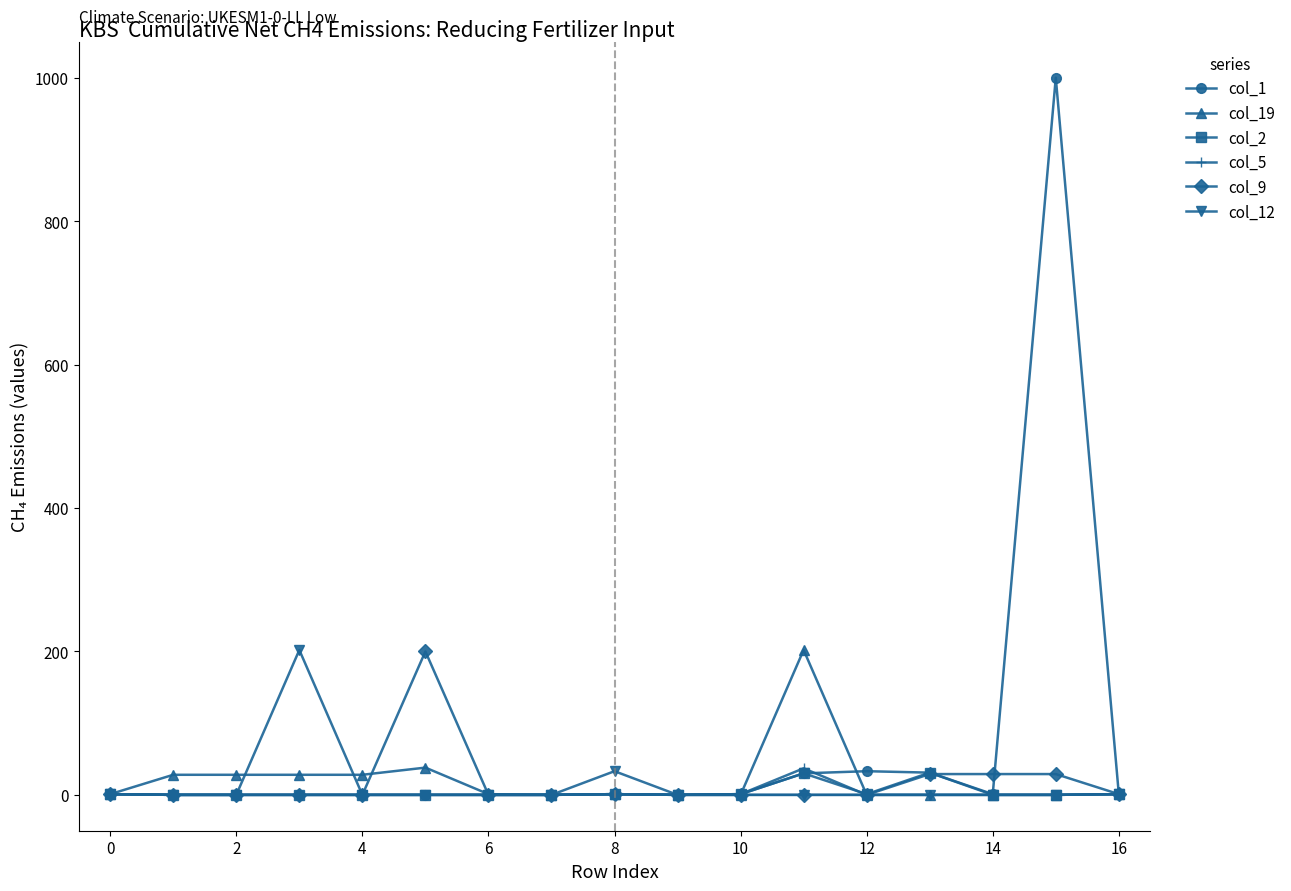

Which series has the largest range (max minus min)?

col_1